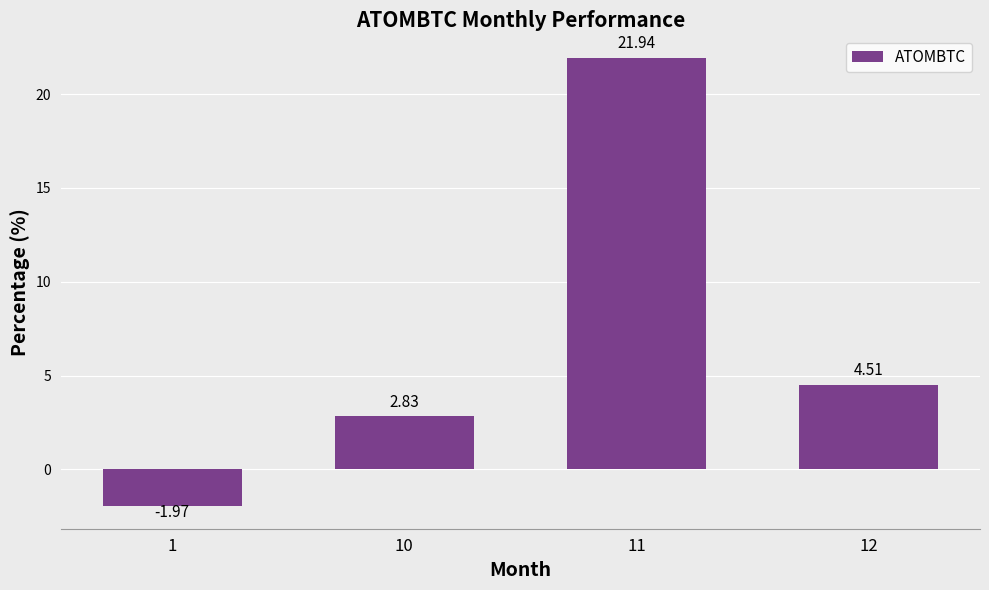

Between 1 and 11, which is larger?

11